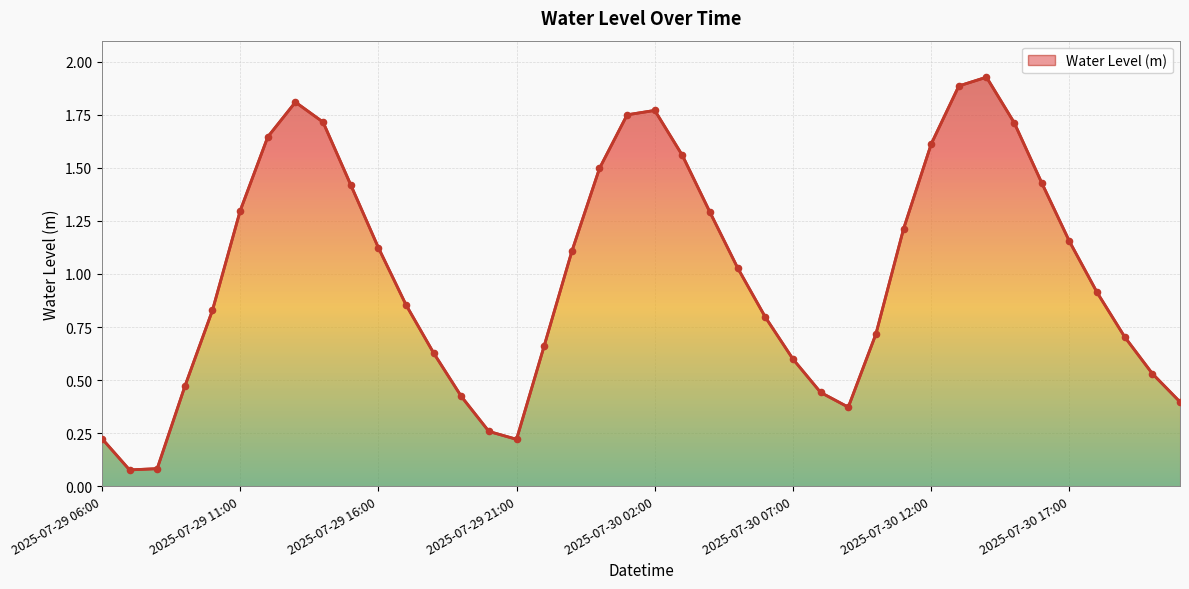

Is this an area chart (filled region under the line)?

Yes